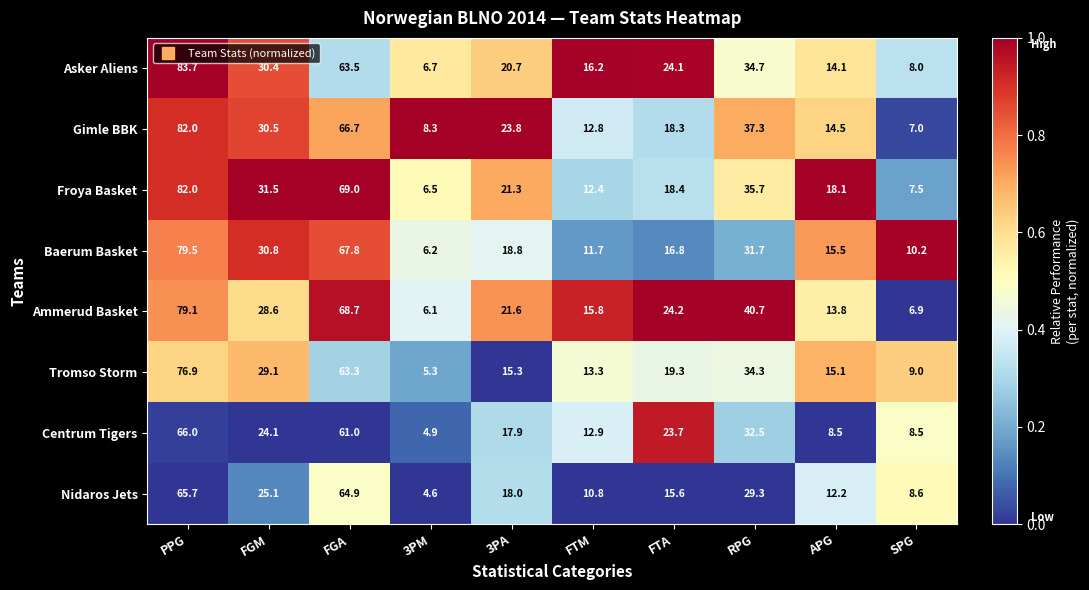

Which series has the largest total across all categories?

Ammerud Basket